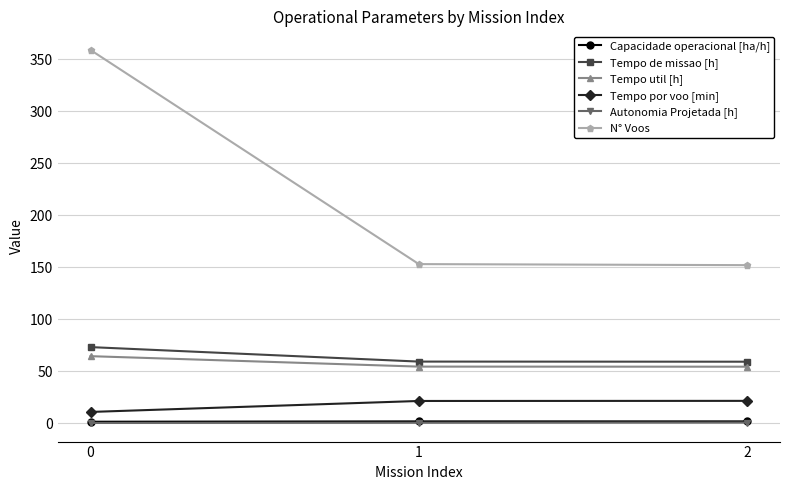

What is the lowest value of the Tempo por voo [min] series?

10.8